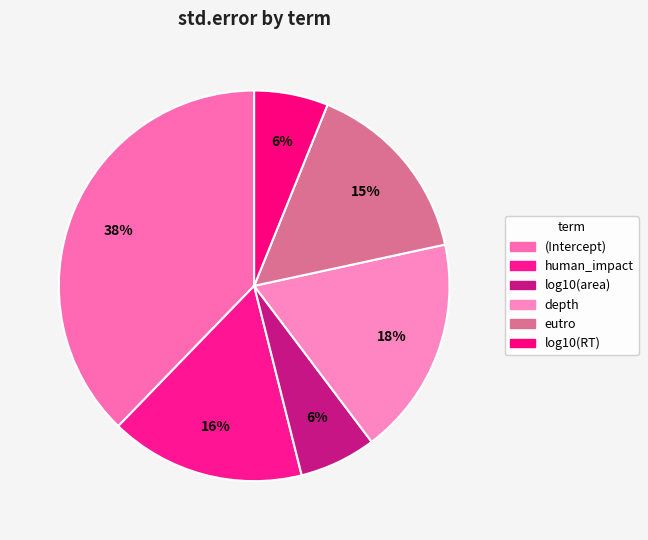

To the nearest percent, what is the difference between the eutro and log10(RT) slice percentages?

9%